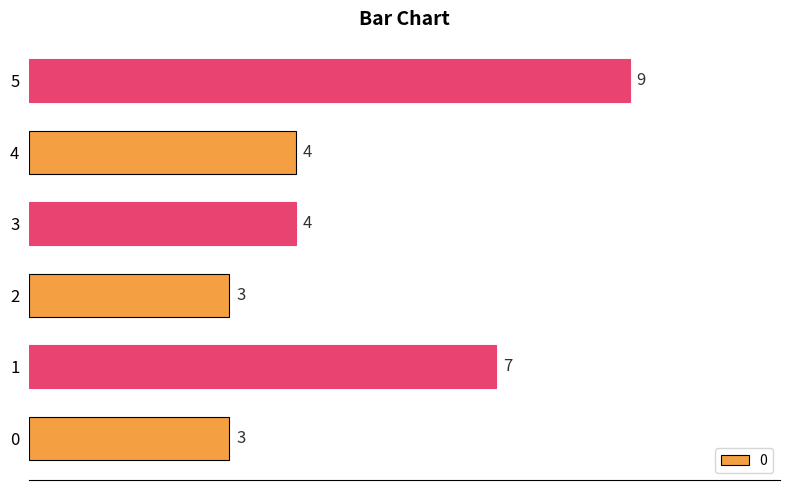

The chart shows a value of 4 at 4. True or false?

True